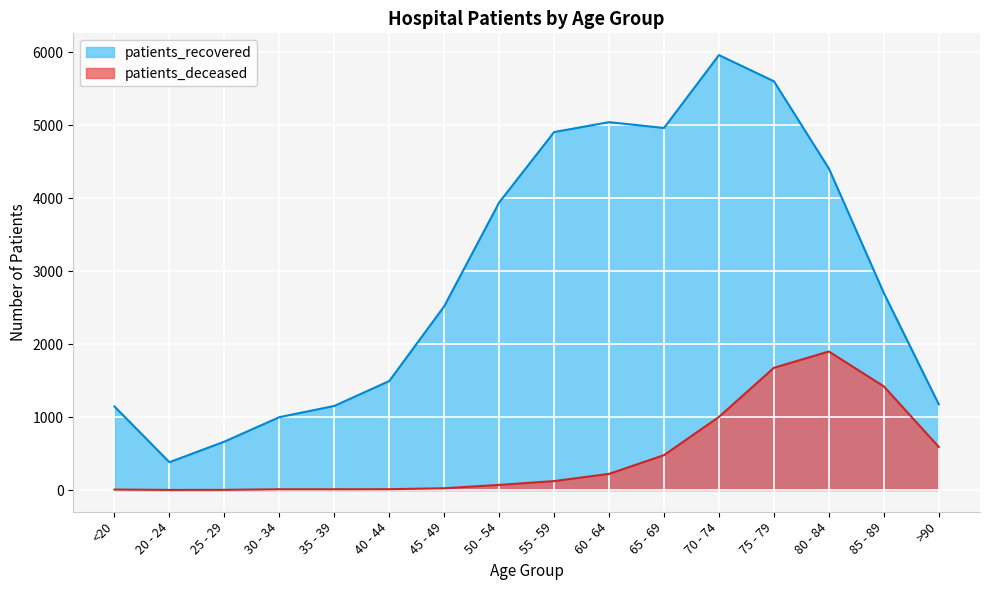

How many interior local peaks does the patients_recovered series have?

2